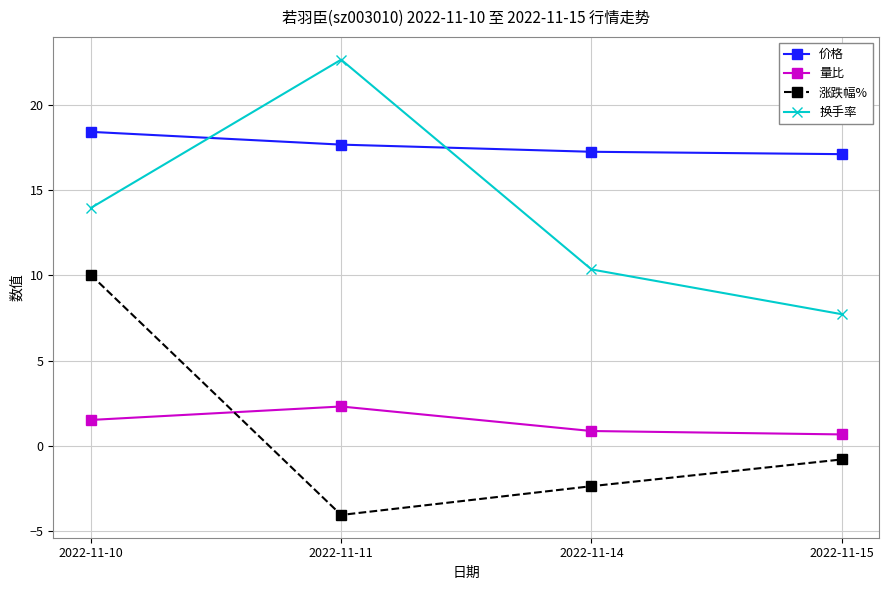

True or false: 换手率 and 涨跌幅% intersect in this chart.

False